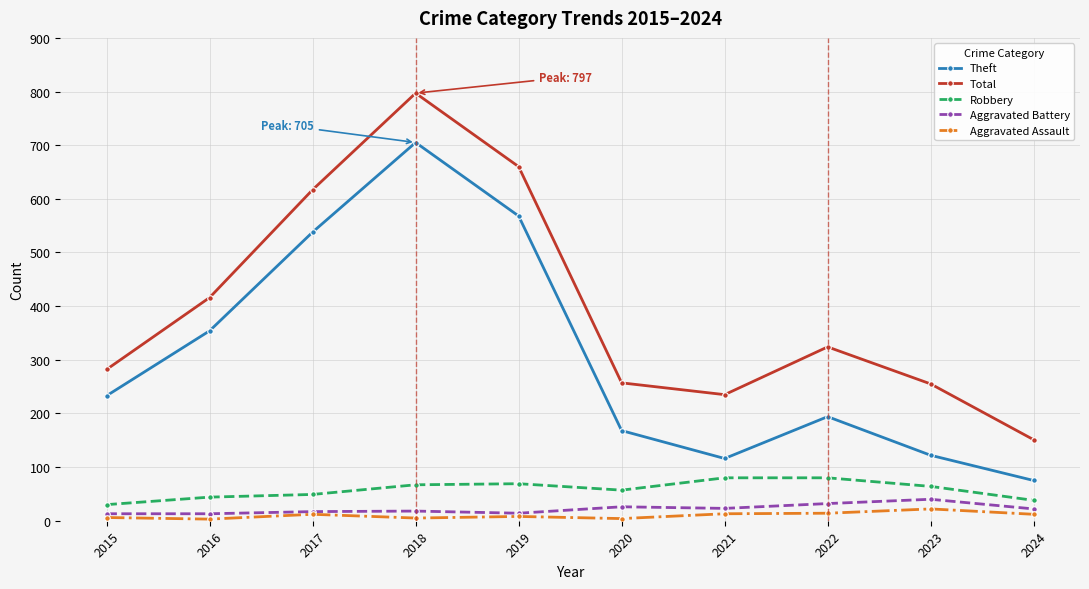

How many values in the Robbery series are below 64?

5